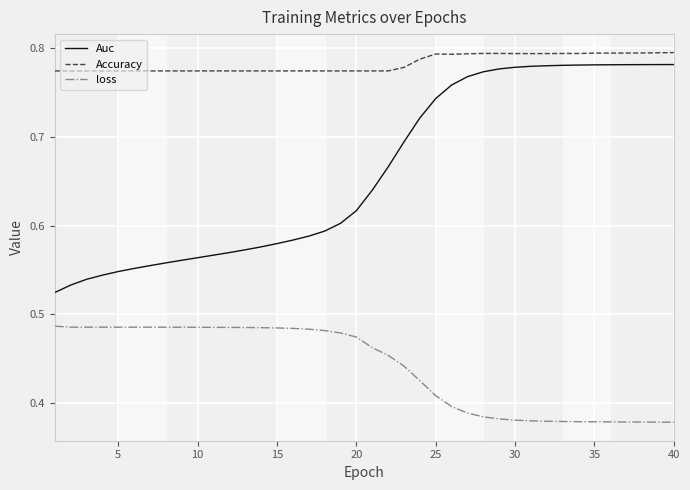

True or false: Auc and loss cross at least once.

False